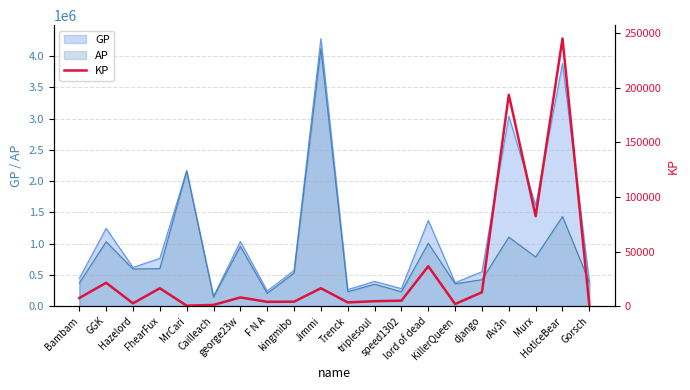

What is the maximum value for AP?

4115335